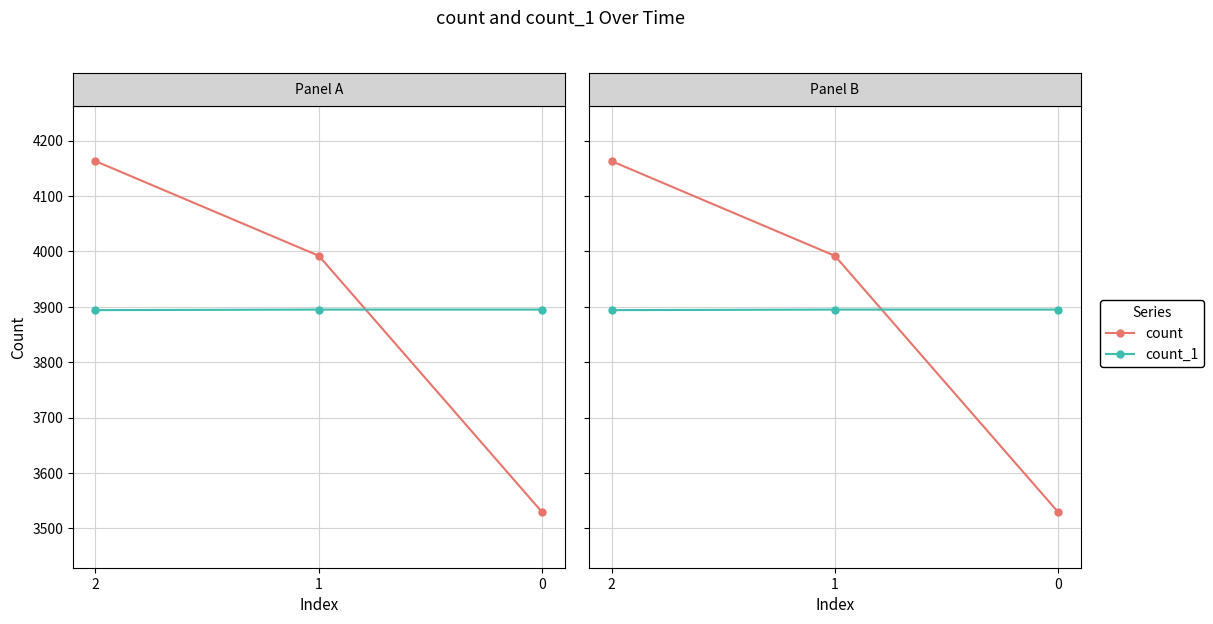

Which has a higher value, 0 or 1?

1